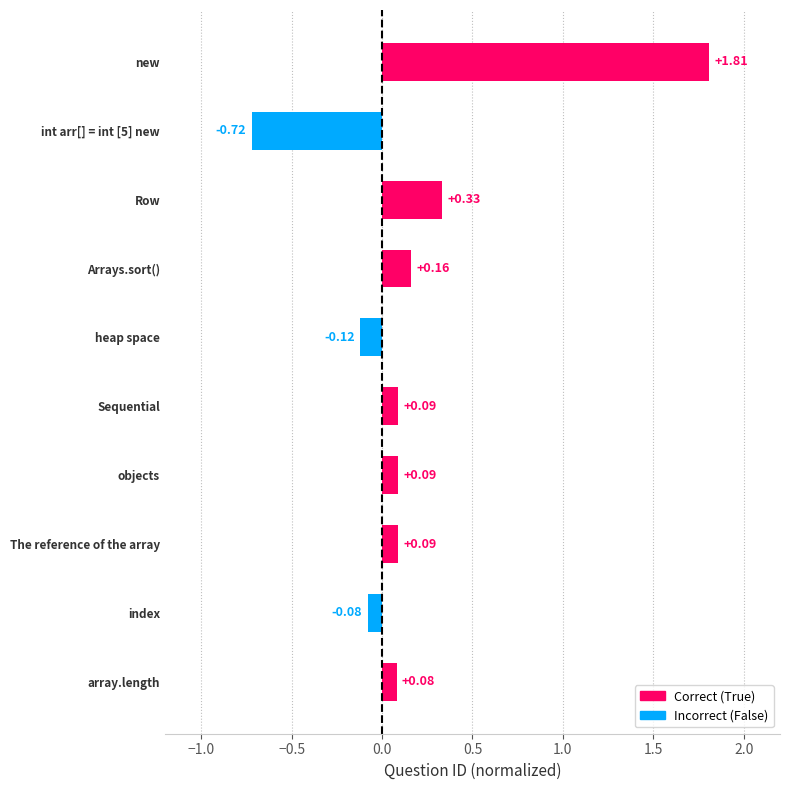

How many data points are above 0?

7